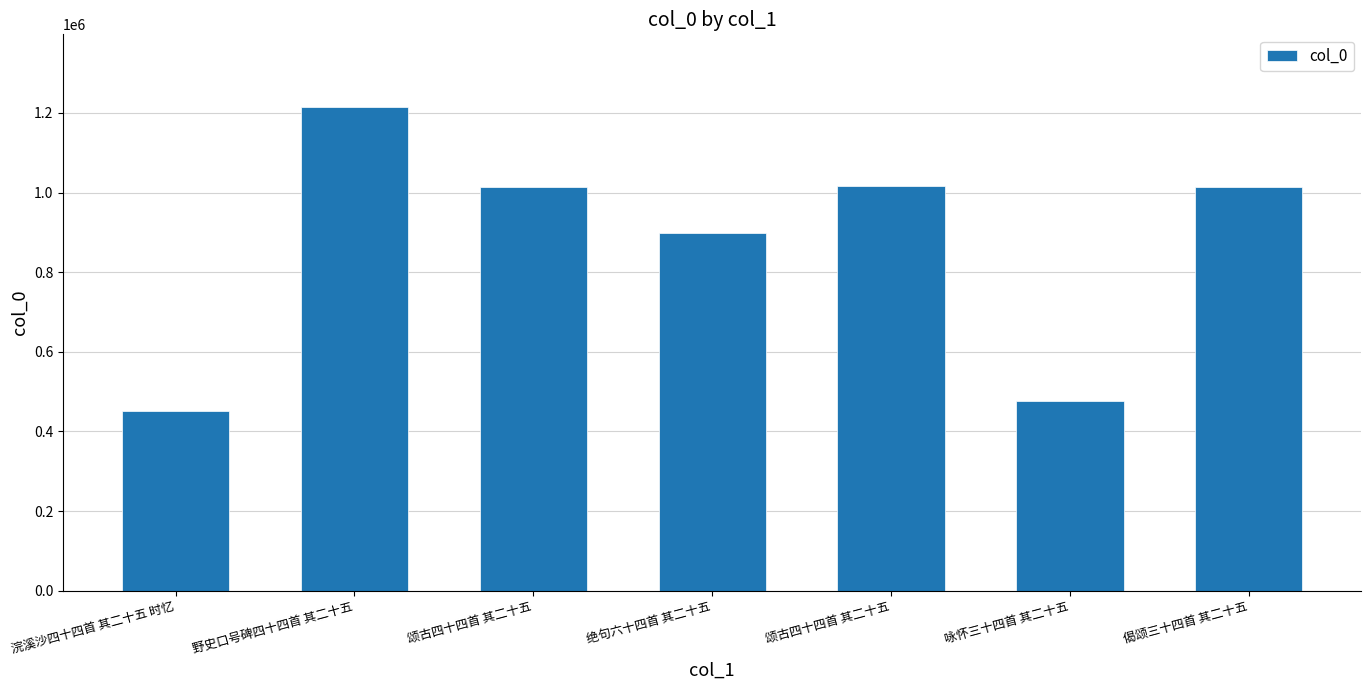

Approximately how many times larger is the value at 野史口号碑四十四首 其二十五 compared to 颂古四十四首 其二十五?

1.2